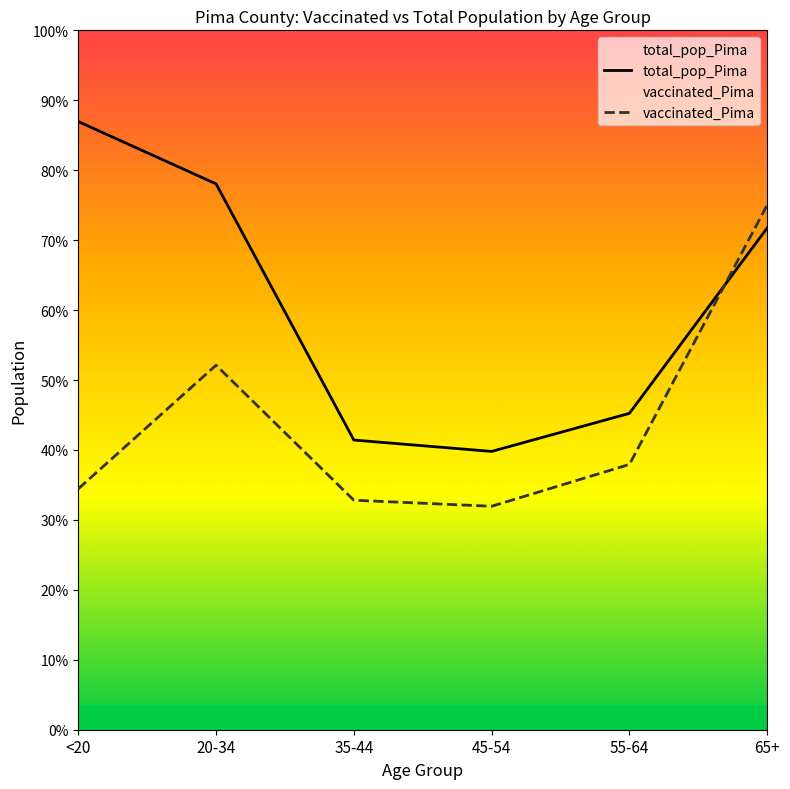

At which label does vaccinated_Pima first exceed 109101?

20-34